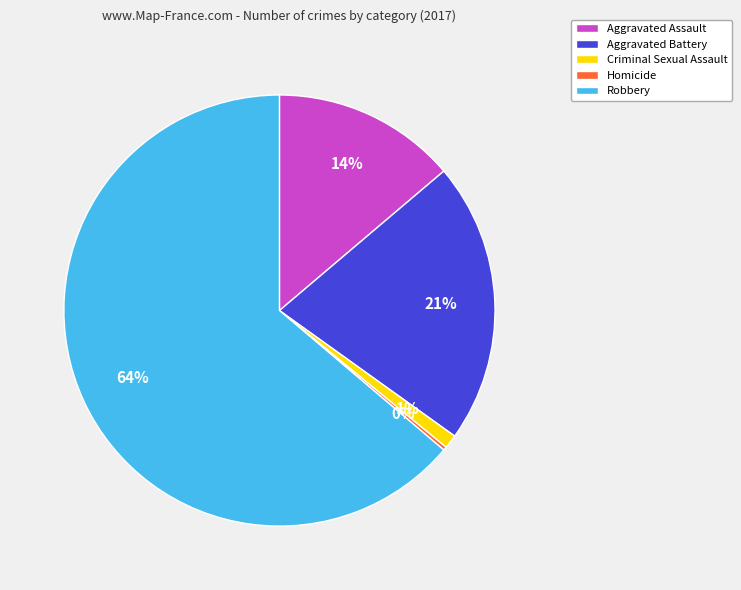

To the nearest percent, what is the difference between the largest and smallest slice percentages?

64%